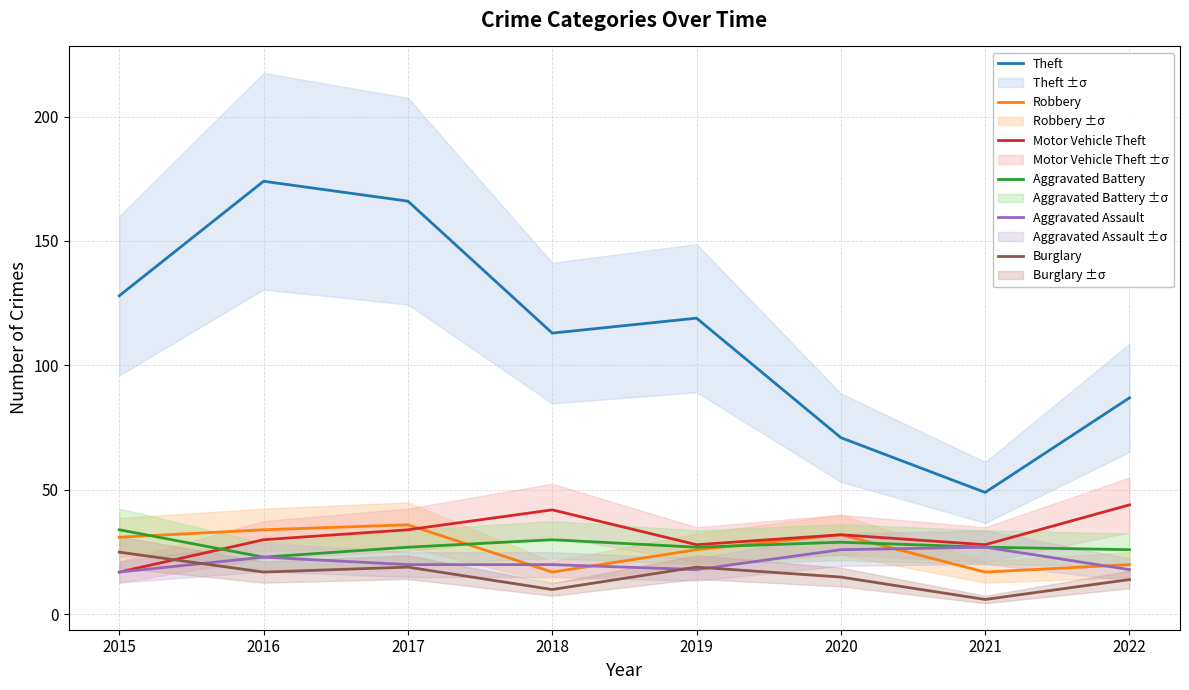

What is the sum of the Aggravated Battery values at 2022 and 2016?

49